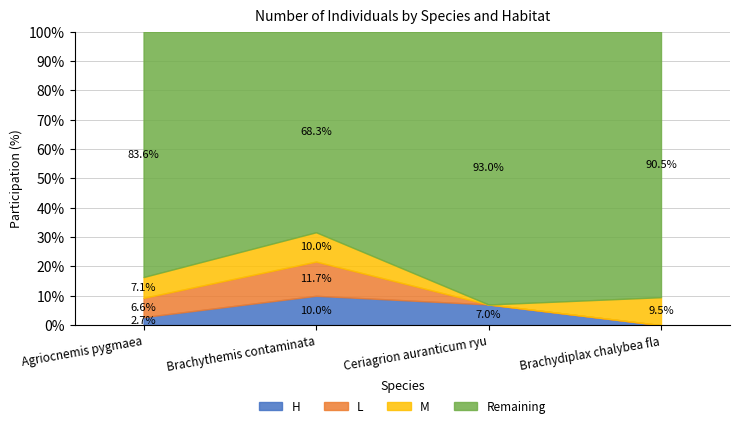

At which label does L (1) reach its minimum?

Ceriagrion auranticum ryukyuanum